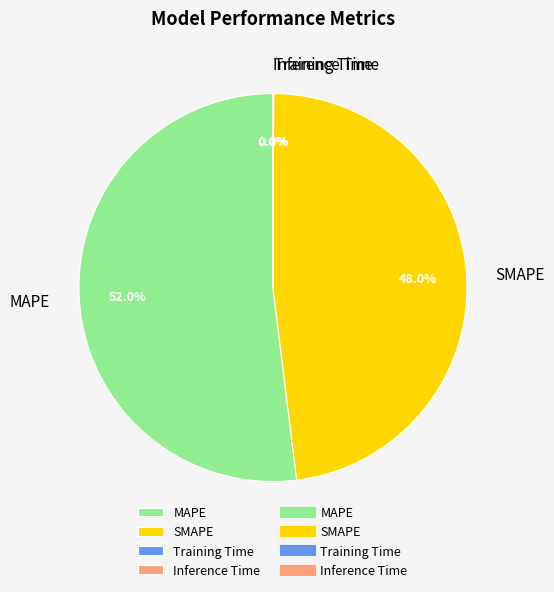

What is the ratio of the value at SMAPE to the value at MAPE?

0.9